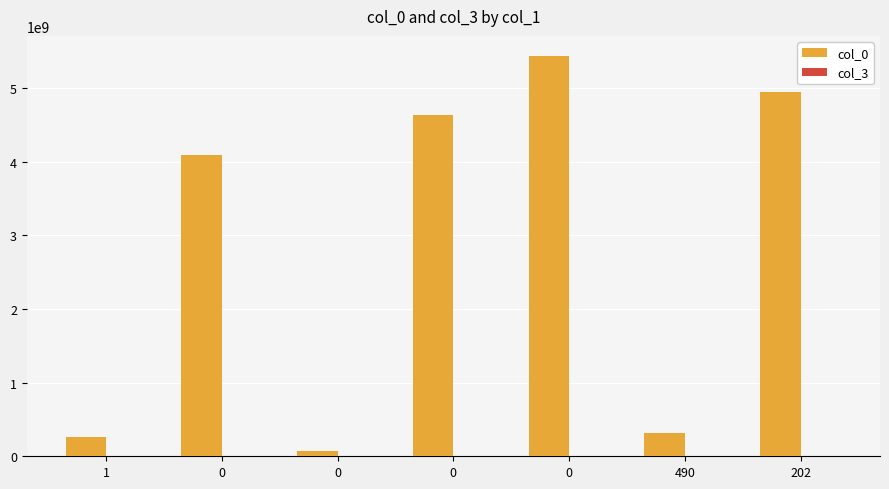

What is the difference between the col_0 values at 0 and 490?

3775741452